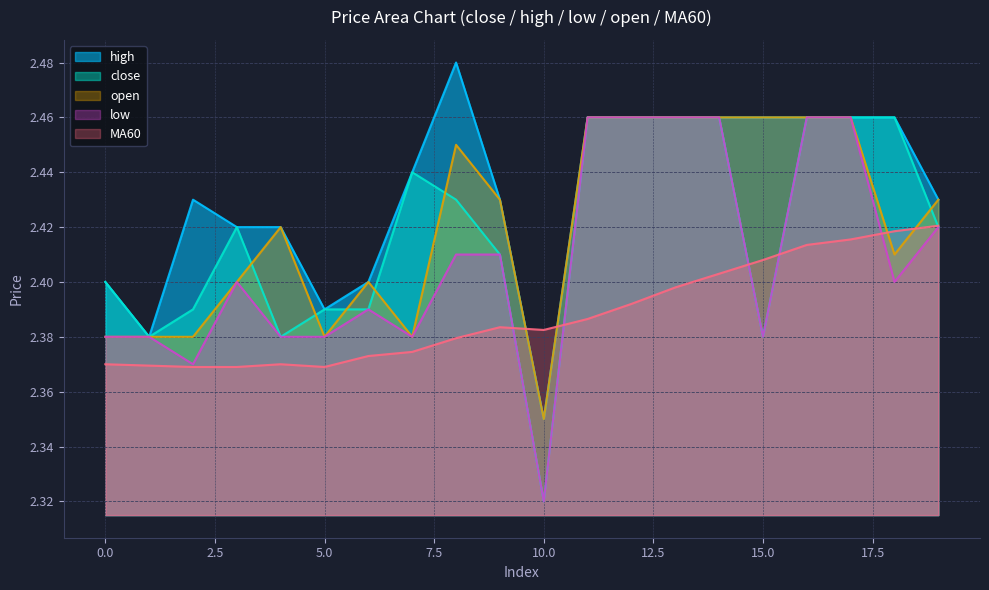

What are all the series names shown in the legend?

high, close, open, low, MA60